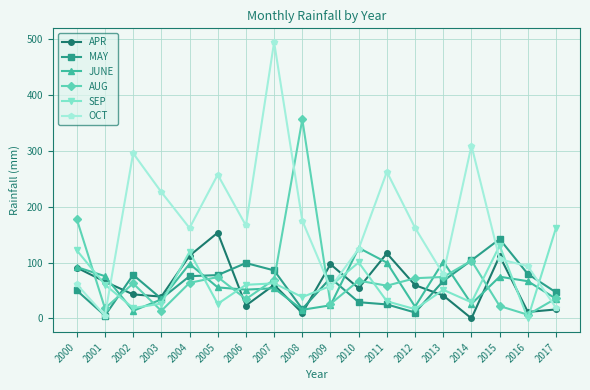

Is the value of SEP at 2015 greater than the value of MAY at 2007?

Yes